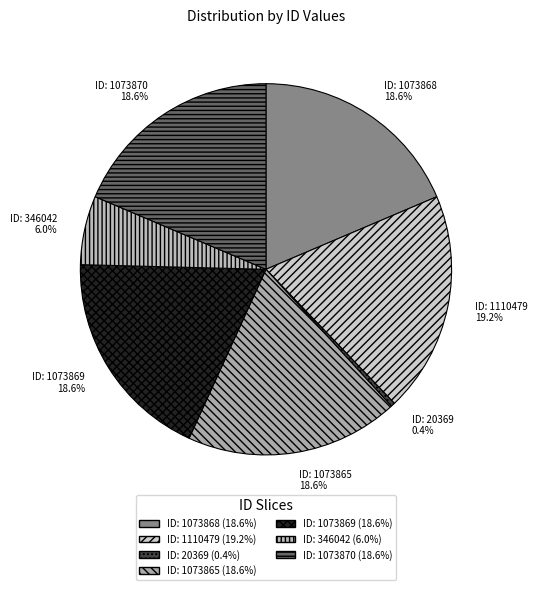

Count the number of slices in the pie.

7